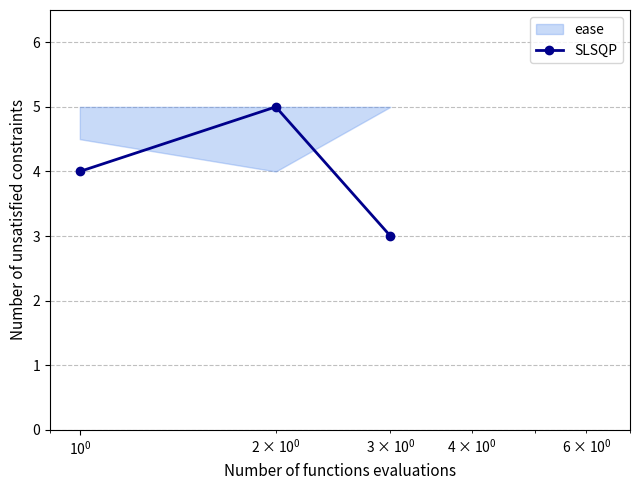

What is the value of the SLSQP point at the 1st from the left?

4